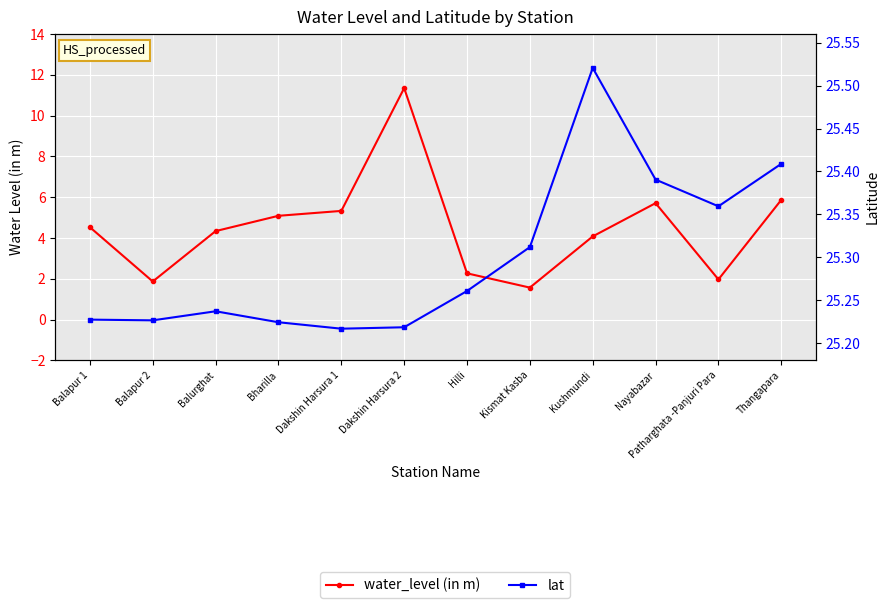

List the series in order of their overall mean, highest first.

lat, water_level (in m)